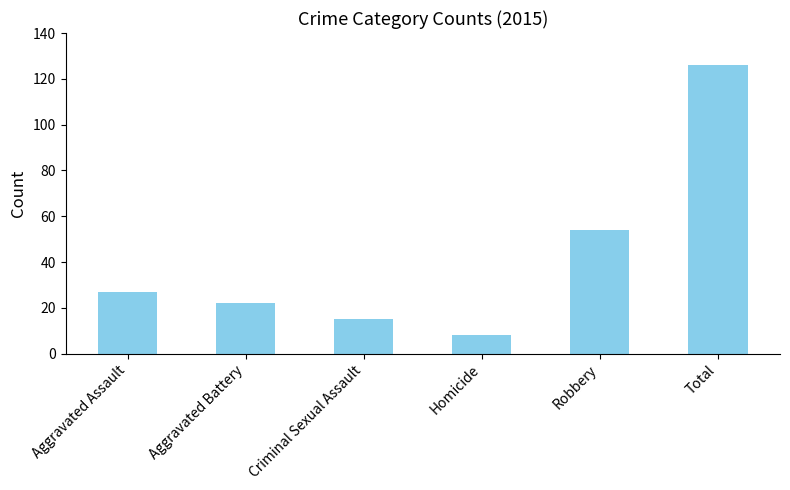

What is the minimum value shown in the chart?

8